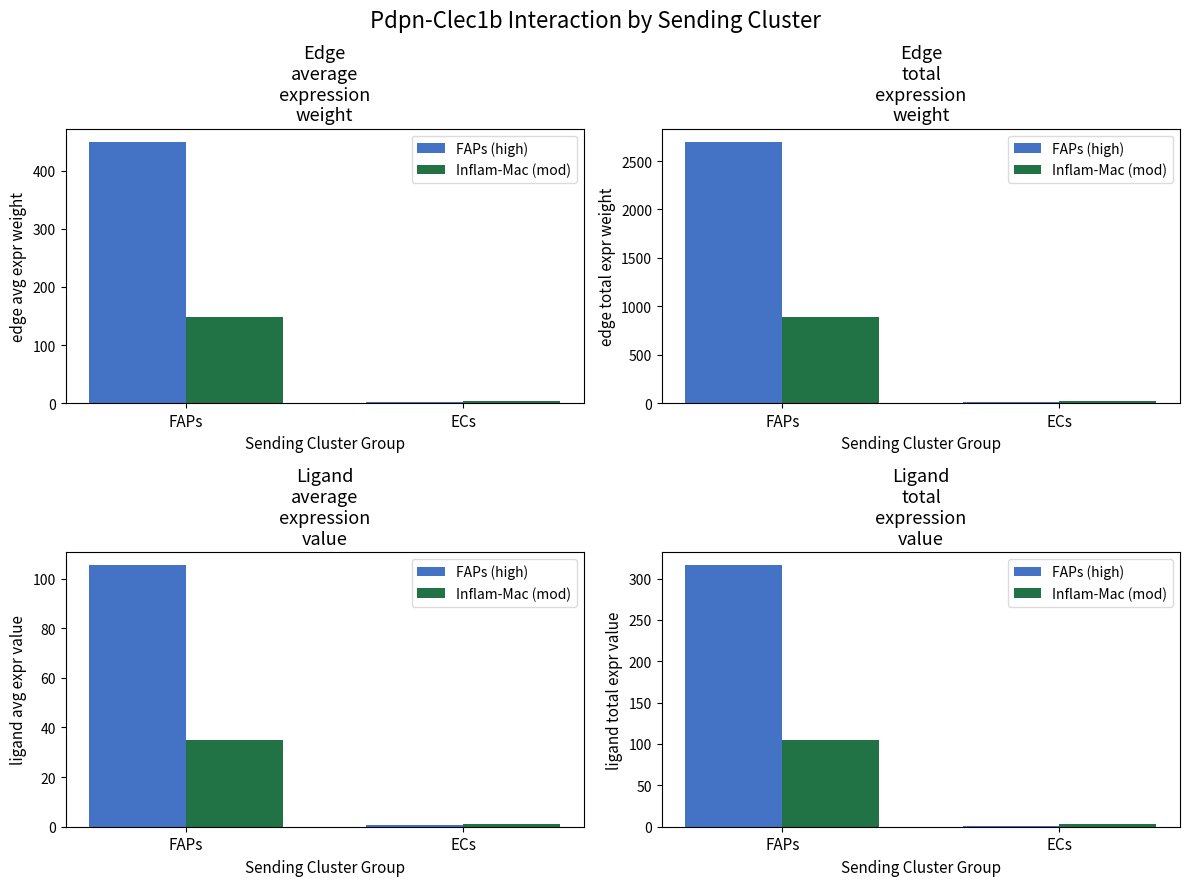

Between FAPs and ECs, which series saw the biggest shift?

FAPs (high)